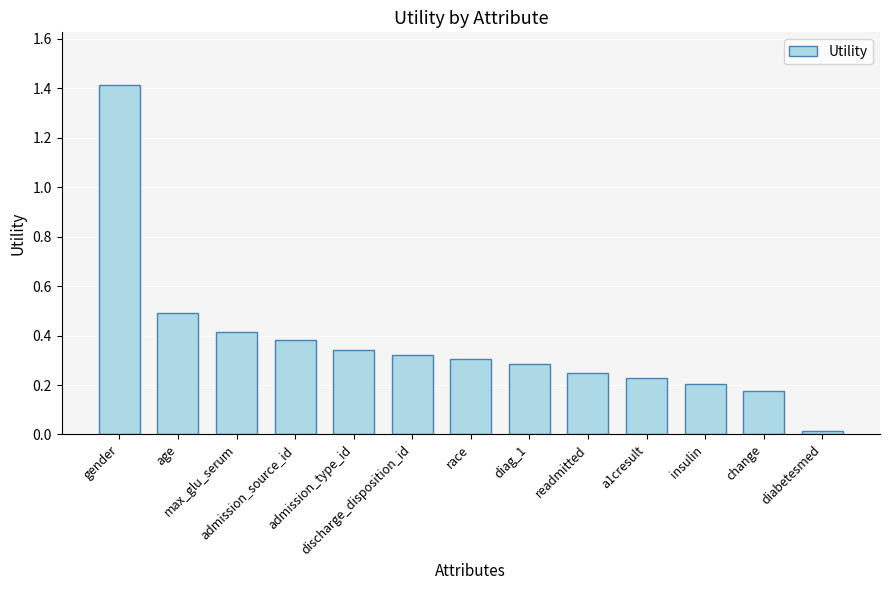

What is the sum of all values?

4.8